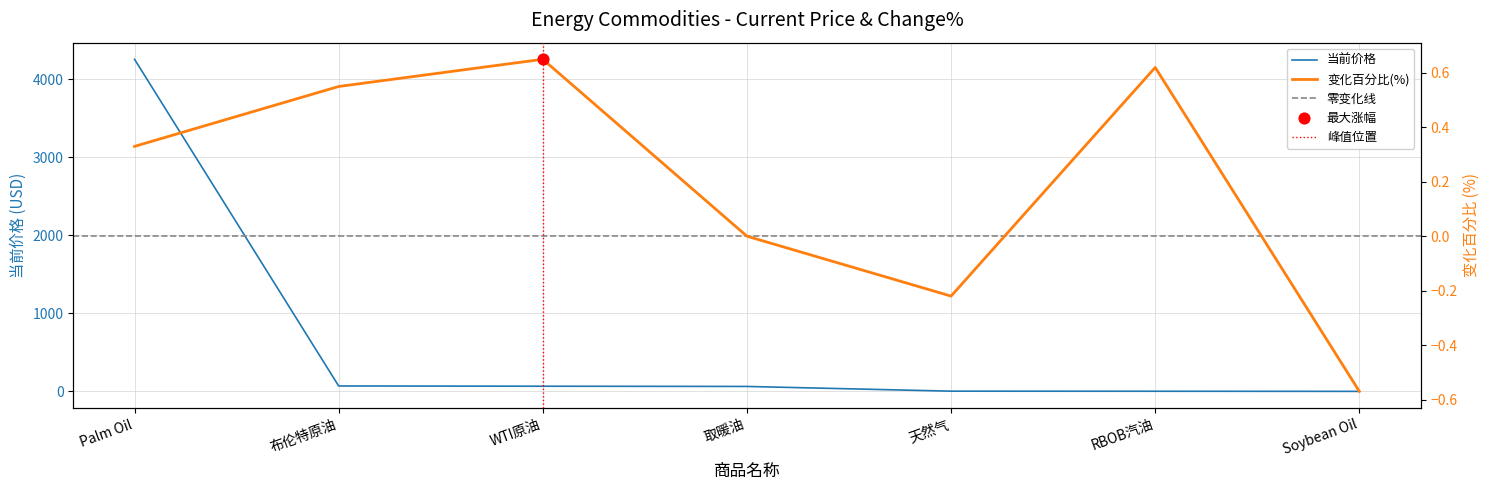

What are all the series names shown in the legend?

当前价格, 变化百分比(%)